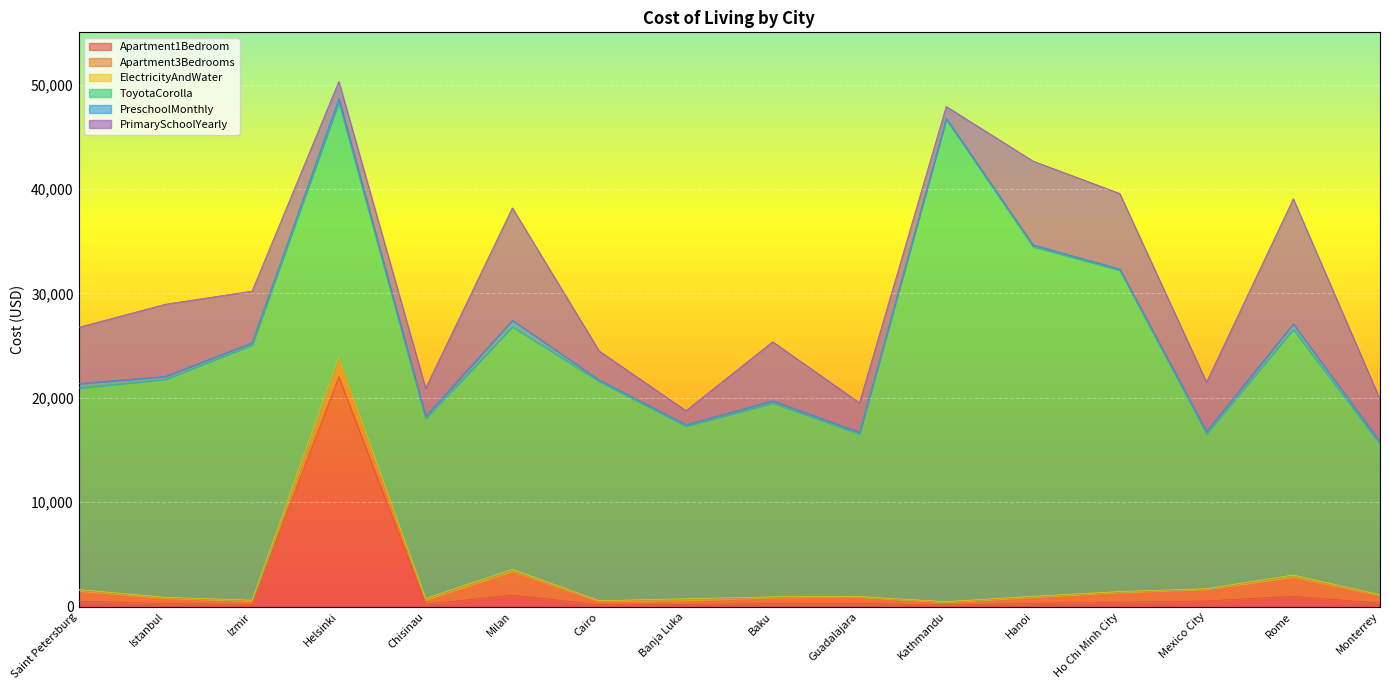

Reading left to right, extract all data points from this chart.

Apartment1Bedroom: 524.5	291.6	212.2	22000.0	244.5	1099.7	188.0	219.7	290.1	309.4	155.6	318.4	421.2	550.2	987.4	342.6
Apartment3Bedrooms: 1012.5	545.5	353.8	1819.3	428.7	2311.8	352.7	398.2	608.9	635.0	295.4	609.0	971.4	1139.8	1870.0	757.9
ElectricityAndWater: 102.2	59.3	51.1	82.7	113.5	164.0	25.8	141.0	42.6	22.6	24.9	67.5	51.2	30.1	171.2	49.8
ToyotaCorolla: 19305.3	20874.7	24443.2	24402.8	17238.1	23233.3	21020.3	16530.0	18564.6	15579.1	46216.9	33491.6	30780.2	14844.9	23535.3	14421.3
PreschoolMonthly: 411.8	282.9	212.2	351.6	210.5	617.3	121.2	128.7	208.8	145.8	55.9	166.6	109.7	211.1	523.9	199.0
PrimarySchoolYearly: 5388.9	6905.4	4948.4	1641.0	2679.3	10761.9	2781.3	1348.8	5657.0	2826.6	1154.1	8021.9	7237.4	4721.7	11972.7	4080.6